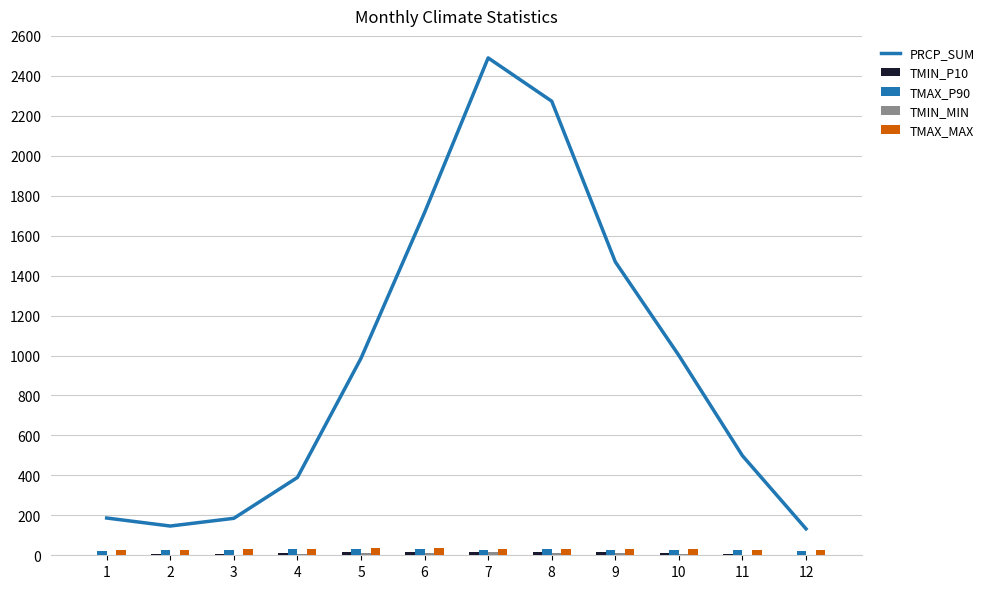

How many data points does each series have?

12